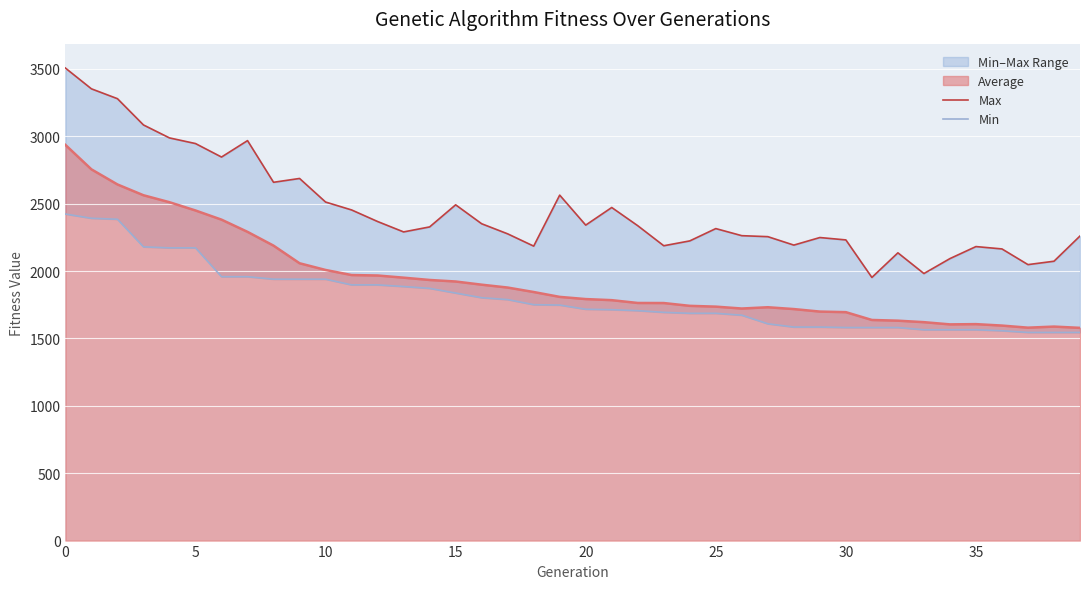

True or false: Max and Min cross at least once.

False